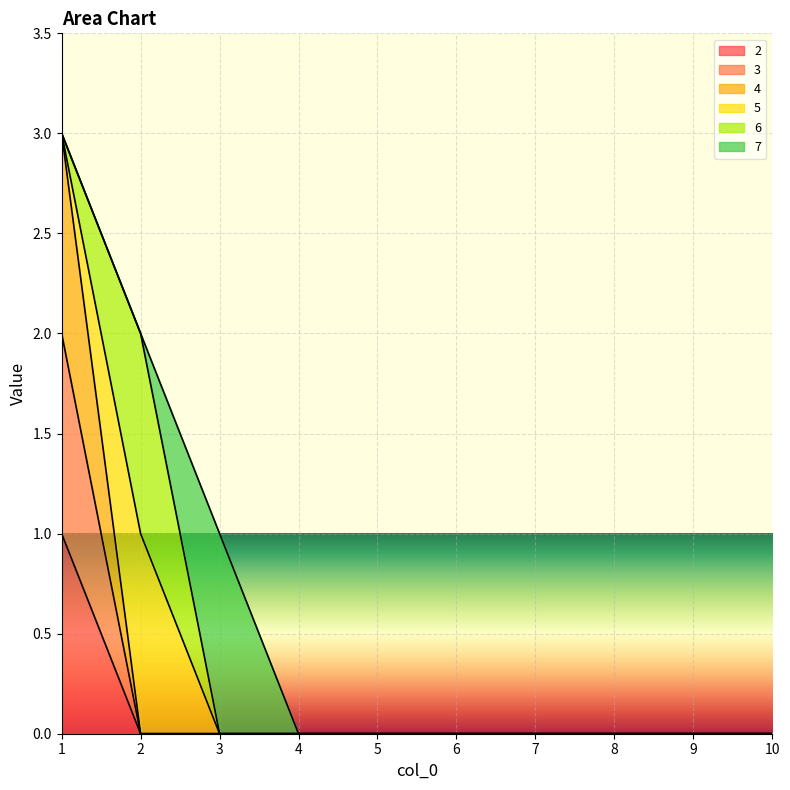

Between 6 and 9, which is larger?

6